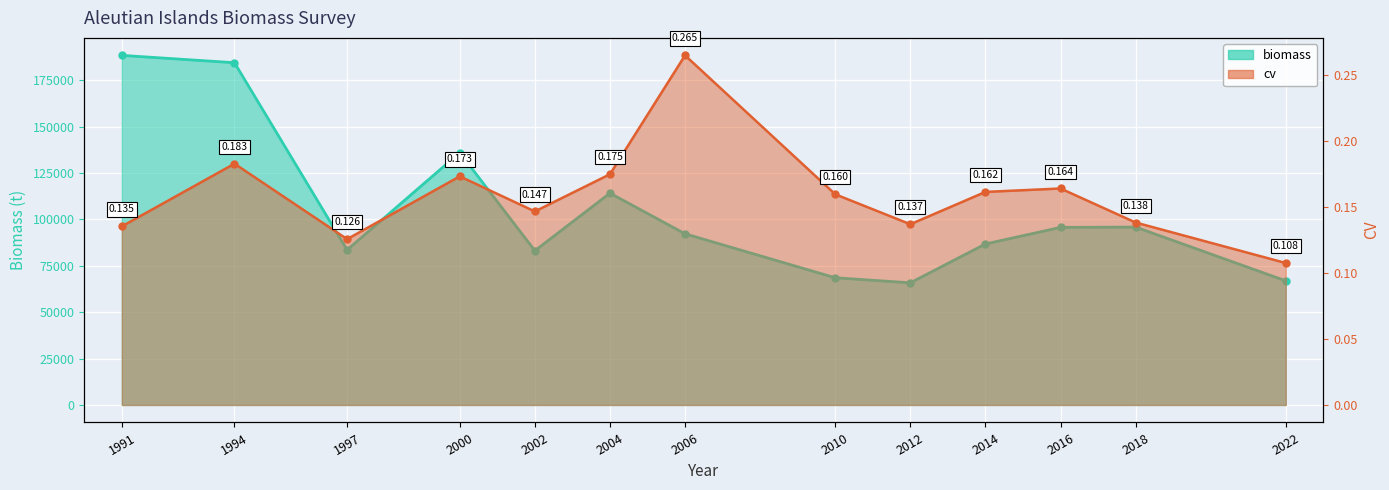

Between 1991 and 2000, which series saw the biggest shift?

biomass